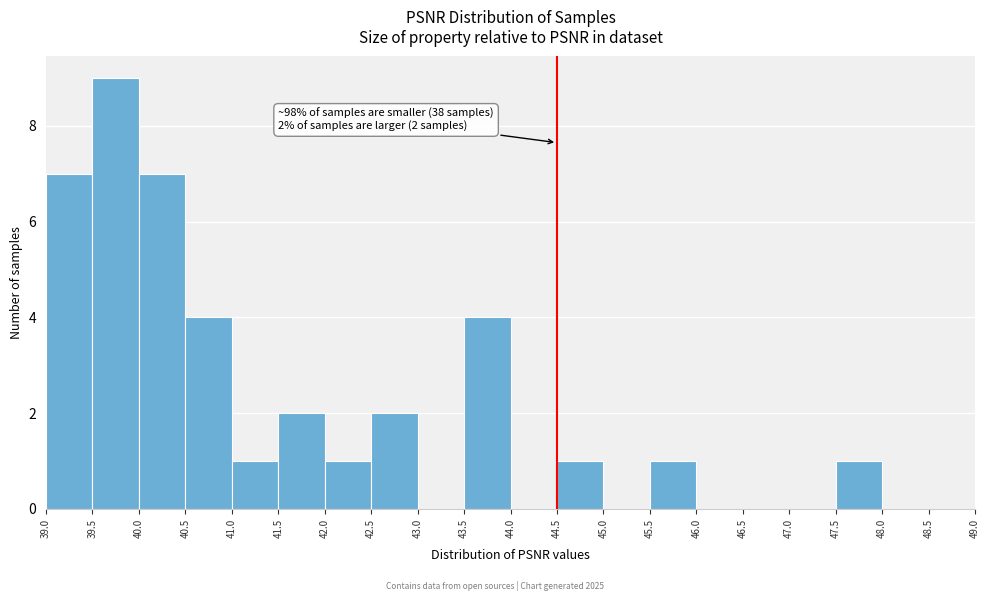

Over which range of the x-axis is the bar tallest?

39.5 to 40.0